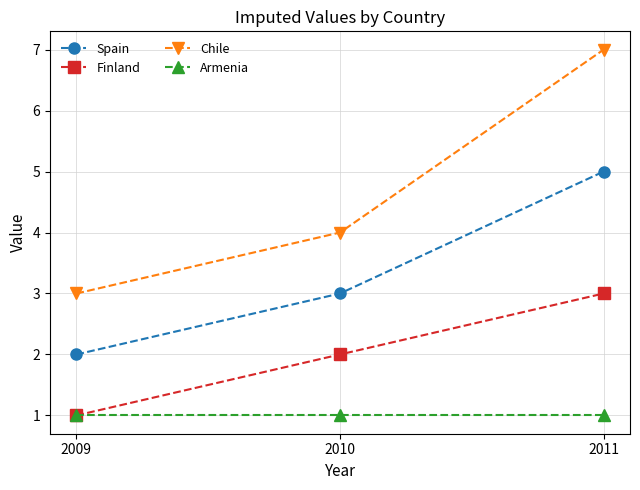

Count the number of data series in this chart.

4